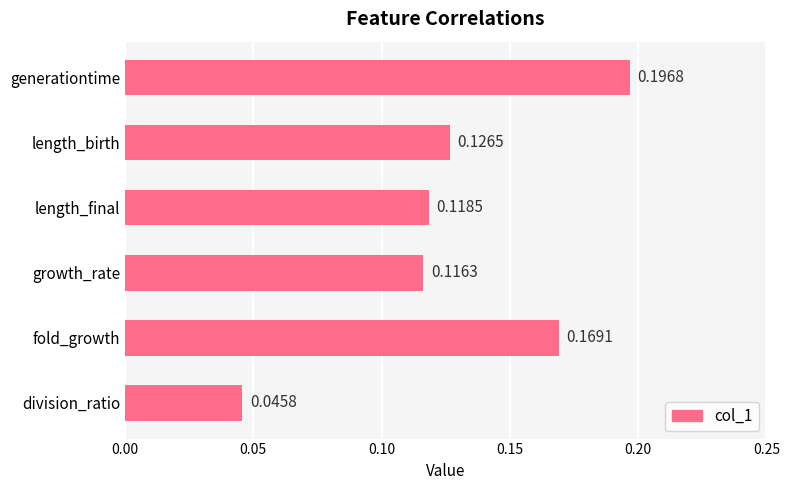

What is the label of the 6th bar from the top?

division_ratio